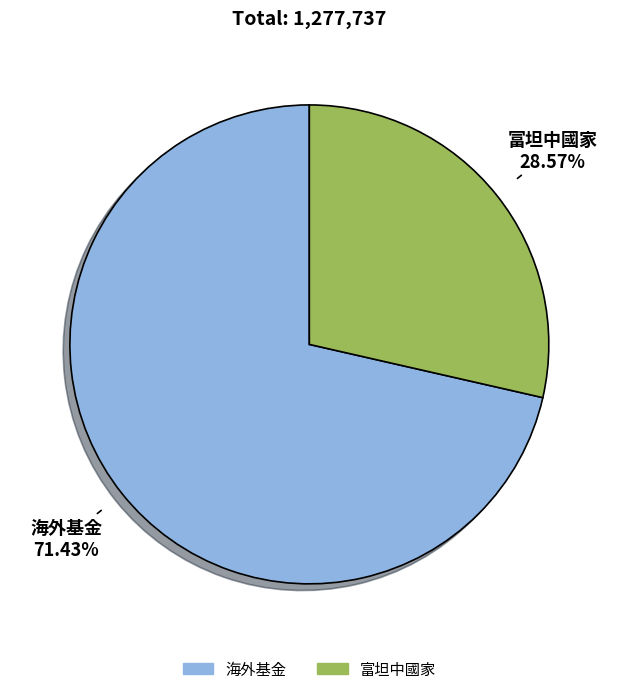

The 海外基金 slice represents 71% of the pie. True or false?

True